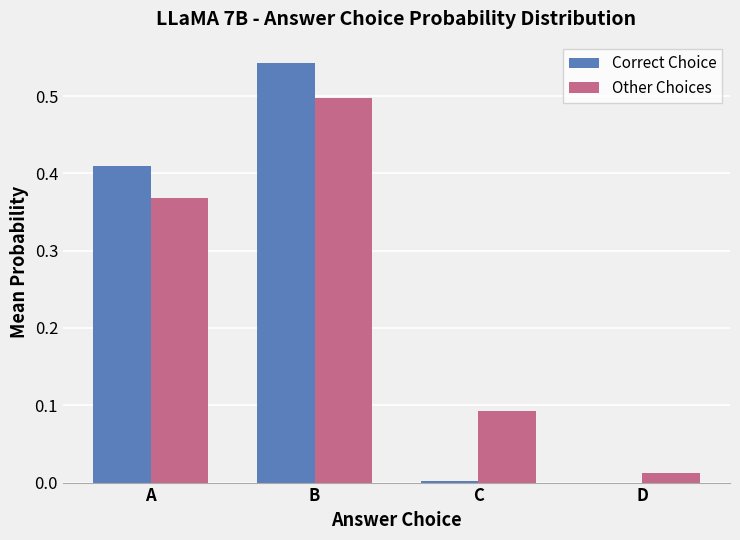

True or false: Correct Choice has a value of -0.2 at D.

False